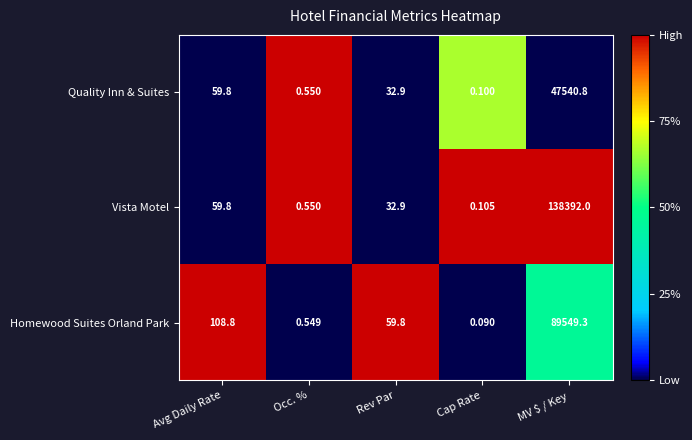

Where is Quality Inn & Suites nearest to the value 23770?

Avg Daily Rate